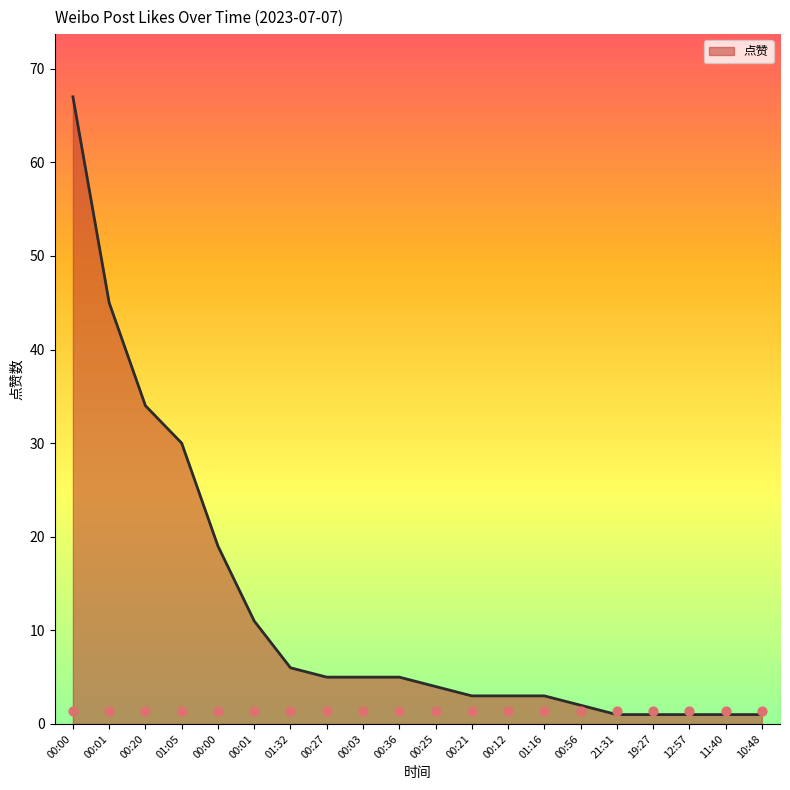

What is the ratio of the value at 11:40 to the value at 00:56?

0.5